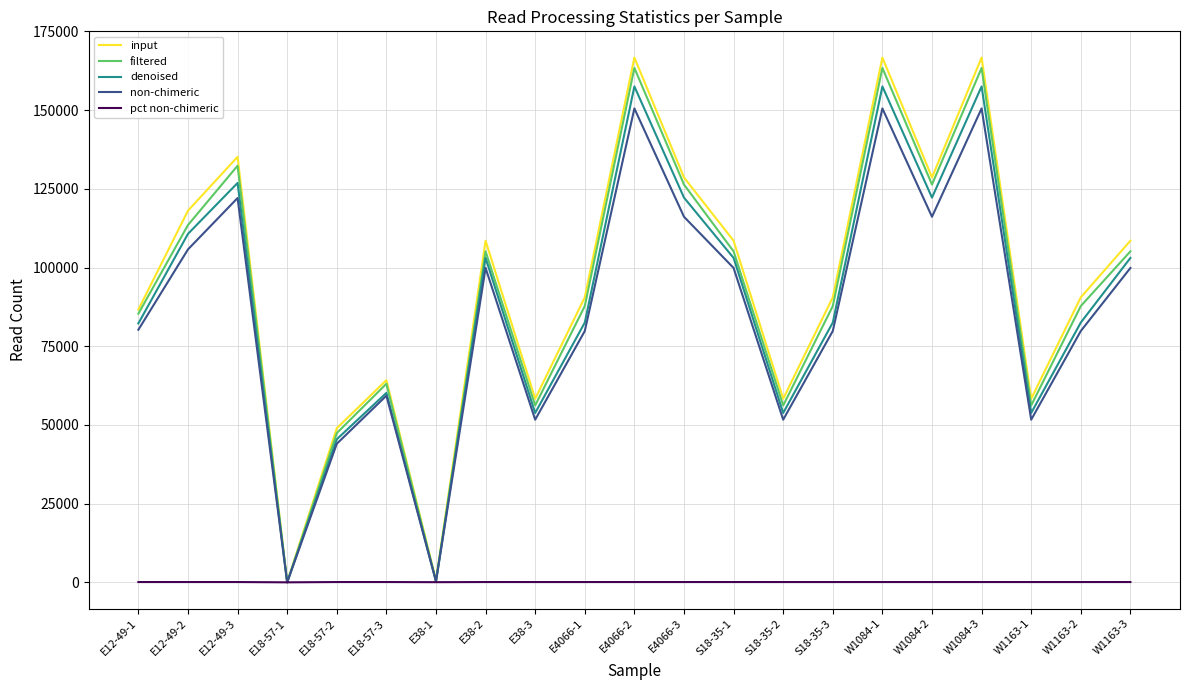

Read the non-chimeric value at E38-1.

329.0